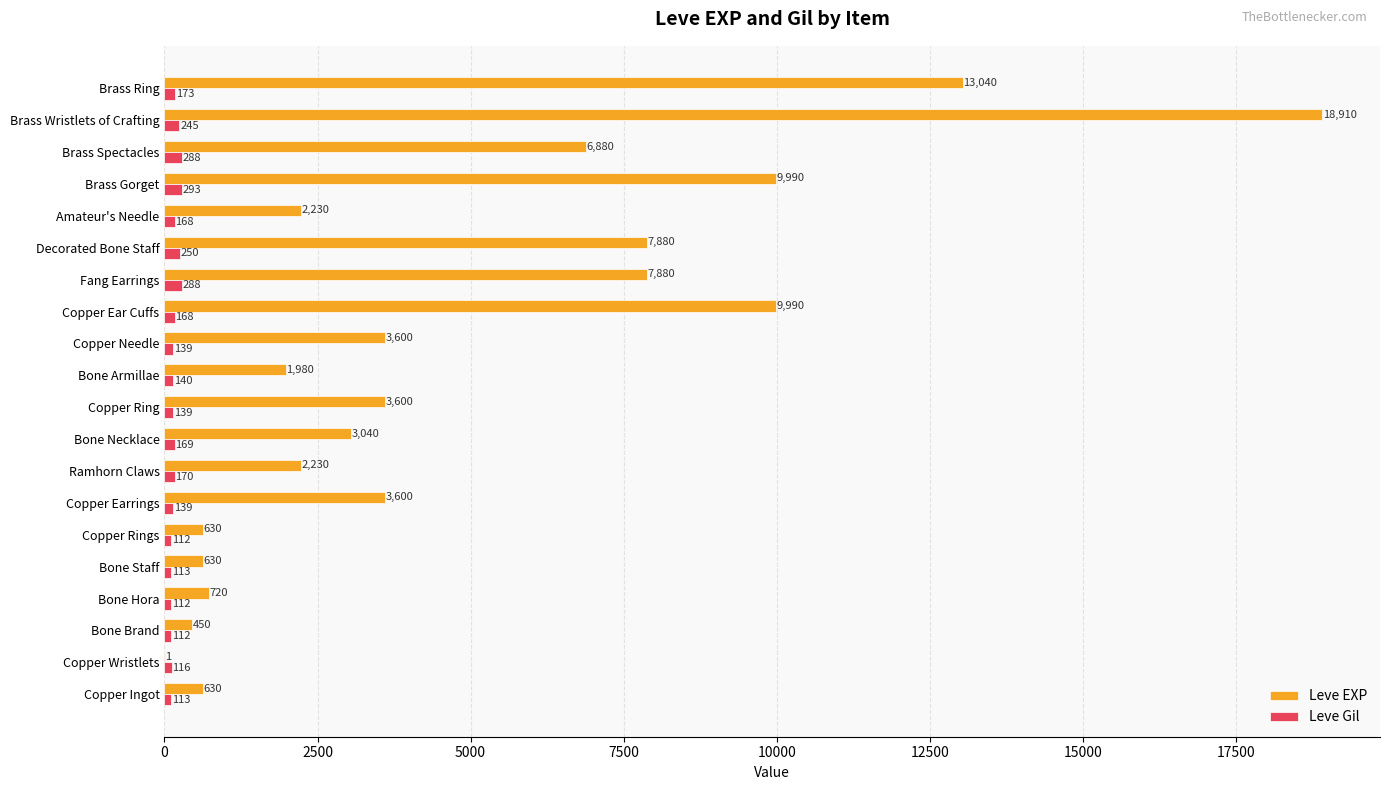

What is the approximate value of Leve EXP at Copper Ring?

3600